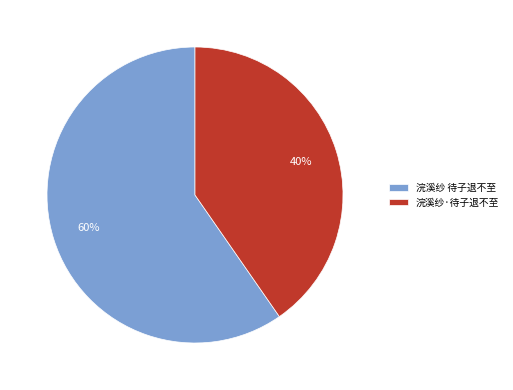

To the nearest percent, what is the combined percentage of 浣溪纱·待子退不至 and 浣溪纱 待子退不至?

100%